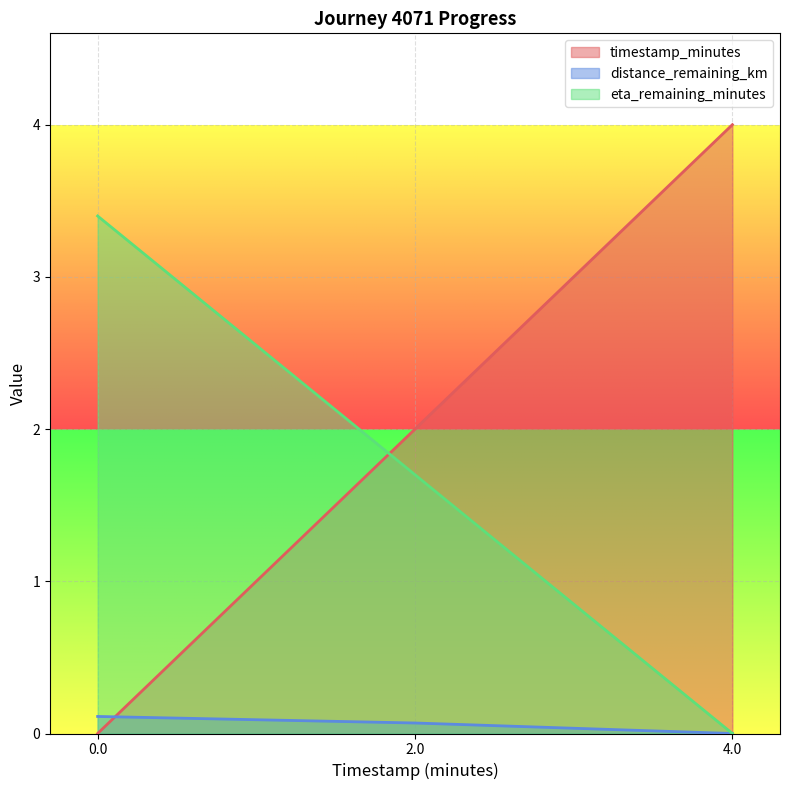

True or false: distance_remaining_km has a value of 0.1 at 2.0.

True